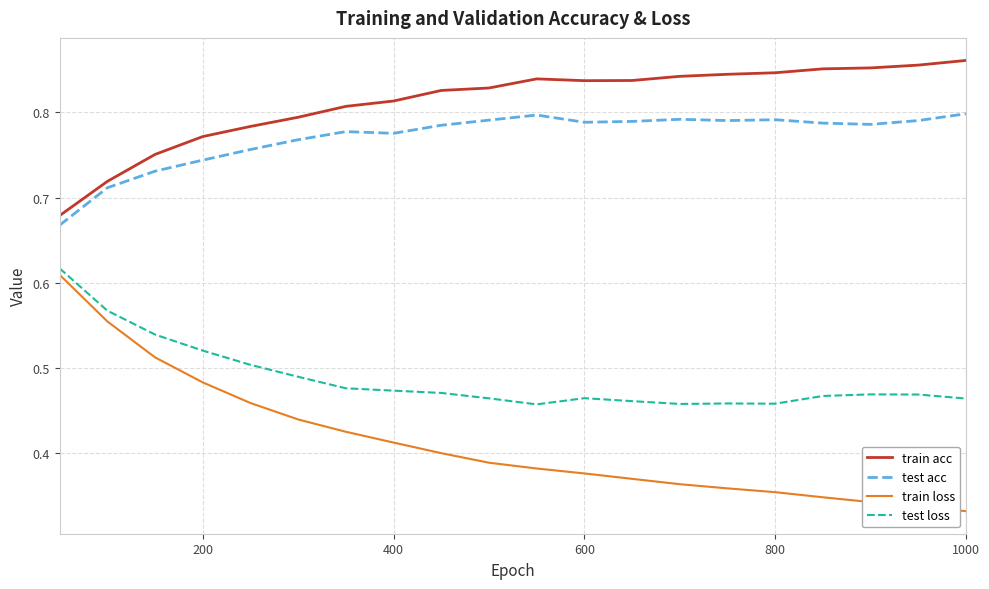

True or false: train acc and test loss intersect in this chart.

False